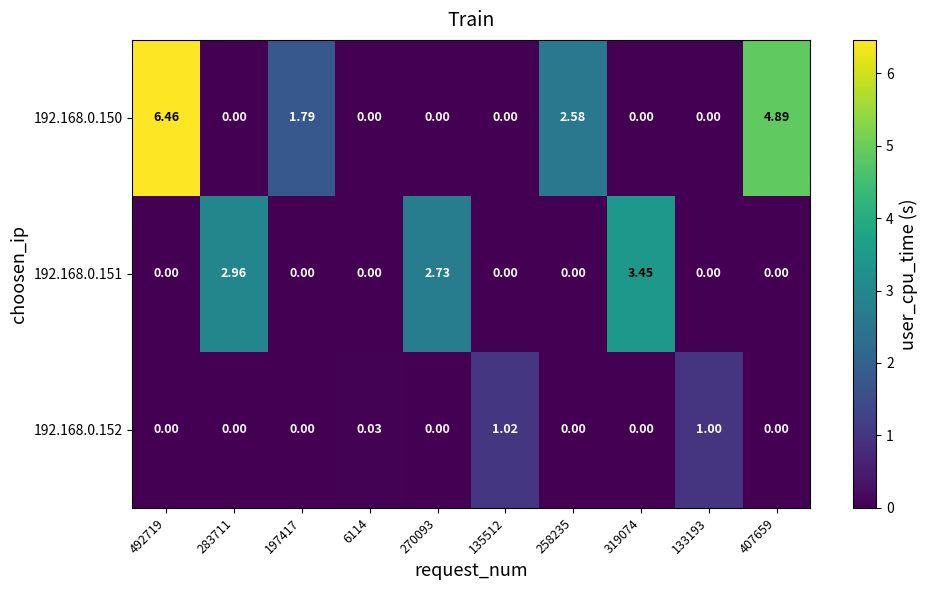

How many data points in 192.168.0.150 are above 0?

4